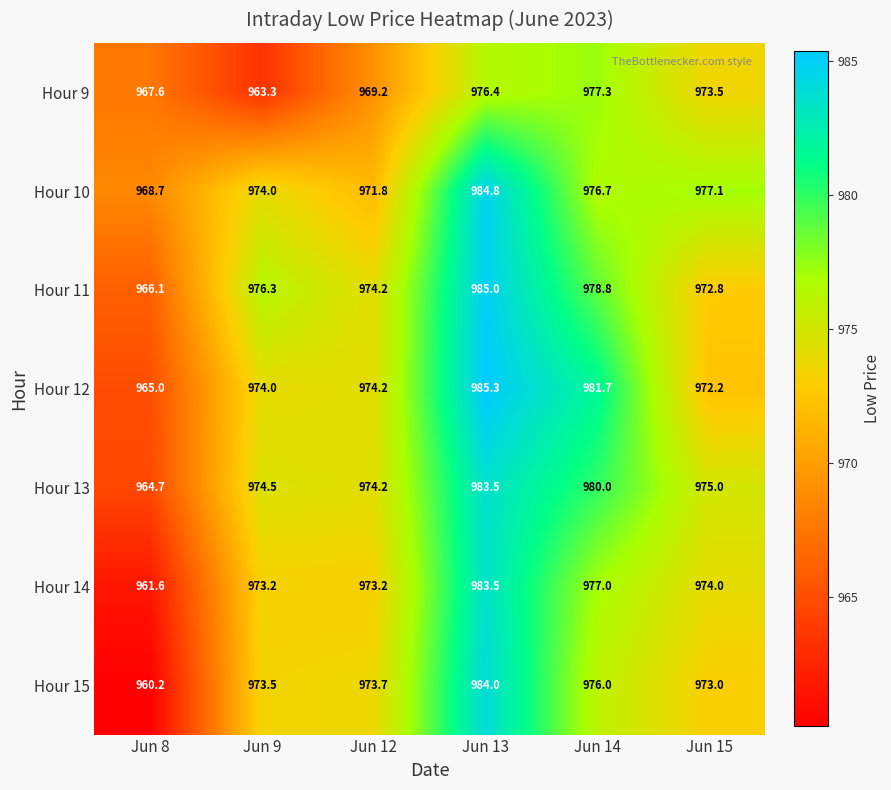

At which category does the chart reach its minimum across all series?

Jun 8